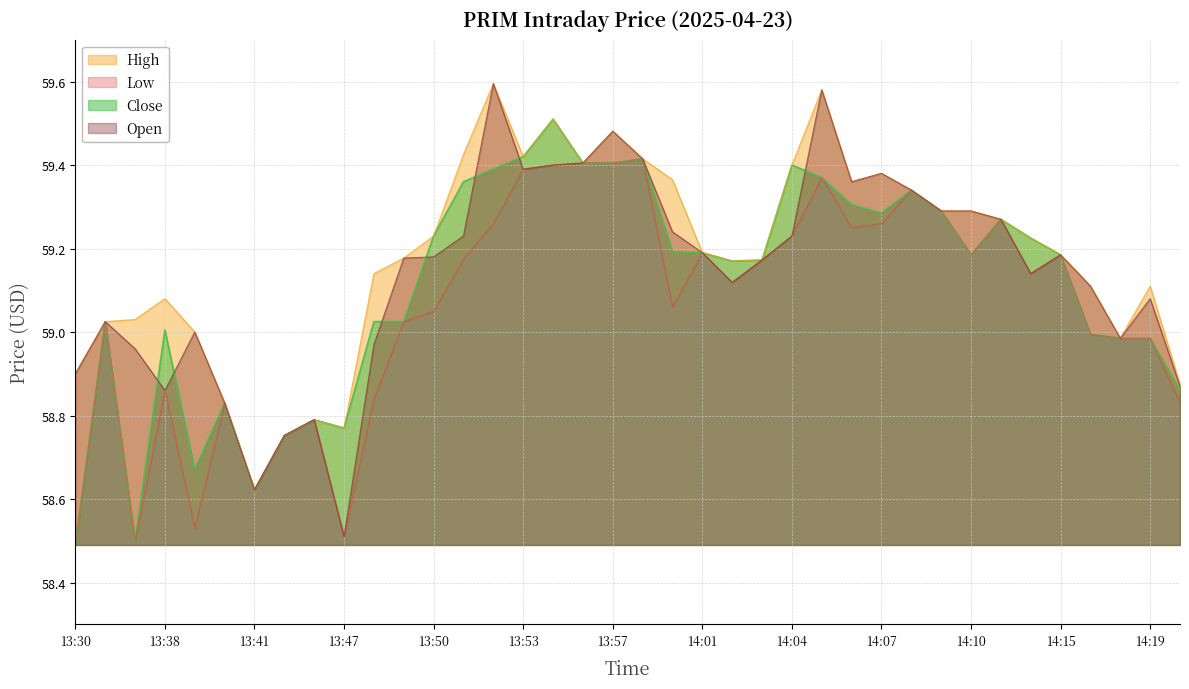

Reading right to left, extract all data points from this chart.

Close: 14:20=58.9	14:19=59.0	14:17=59.0	14:16=59.0	14:15=59.2	14:14=59.2	14:11=59.3	14:10=59.2	14:09=59.3	14:08=59.3	14:07=59.3	14:06=59.3	14:05=59.4	14:04=59.4	14:03=59.2	14:02=59.2	14:01=59.2	14:00=59.2	13:59=59.4	13:57=59.4	13:56=59.4	13:54=59.5	13:53=59.4	13:52=59.4	13:51=59.4	13:50=59.2	13:49=59.0	13:48=59.0	13:47=58.8	13:44=58.8	13:43=58.8	13:41=58.6	13:40=58.8	13:39=58.7	13:38=59.0	13:35=58.5	13:34=59.0	13:30=58.5
High: 14:20=58.9	14:19=59.1	14:17=59.0	14:16=59.1	14:15=59.2	14:14=59.2	14:11=59.3	14:10=59.3	14:09=59.3	14:08=59.3	14:07=59.4	14:06=59.4	14:05=59.6	14:04=59.4	14:03=59.2	14:02=59.2	14:01=59.2	14:00=59.4	13:59=59.4	13:57=59.5	13:56=59.4	13:54=59.5	13:53=59.4	13:52=59.6	13:51=59.4	13:50=59.2	13:49=59.2	13:48=59.1	13:47=58.8	13:44=58.8	13:43=58.8	13:41=58.6	13:40=58.8	13:39=59.0	13:38=59.1	13:35=59.0	13:34=59.0	13:30=58.9
Low: 14:20=58.8	14:19=59.0	14:17=59.0	14:16=59.0	14:15=59.2	14:14=59.1	14:11=59.3	14:10=59.2	14:09=59.3	14:08=59.3	14:07=59.3	14:06=59.2	14:05=59.4	14:04=59.2	14:03=59.2	14:02=59.1	14:01=59.2	14:00=59.1	13:59=59.4	13:57=59.4	13:56=59.4	13:54=59.4	13:53=59.4	13:52=59.3	13:51=59.2	13:50=59.0	13:49=59.0	13:48=58.8	13:47=58.5	13:44=58.8	13:43=58.8	13:41=58.6	13:40=58.8	13:39=58.5	13:38=58.9	13:35=58.5	13:34=59.0	13:30=58.5
Open: 14:20=58.9	14:19=59.1	14:17=59.0	14:16=59.1	14:15=59.2	14:14=59.1	14:11=59.3	14:10=59.3	14:09=59.3	14:08=59.3	14:07=59.4	14:06=59.4	14:05=59.6	14:04=59.2	14:03=59.2	14:02=59.1	14:01=59.2	14:00=59.2	13:59=59.4	13:57=59.5	13:56=59.4	13:54=59.4	13:53=59.4	13:52=59.6	13:51=59.2	13:50=59.2	13:49=59.2	13:48=59.0	13:47=58.5	13:44=58.8	13:43=58.8	13:41=58.6	13:40=58.8	13:39=59.0	13:38=58.9	13:35=59.0	13:34=59.0	13:30=58.9